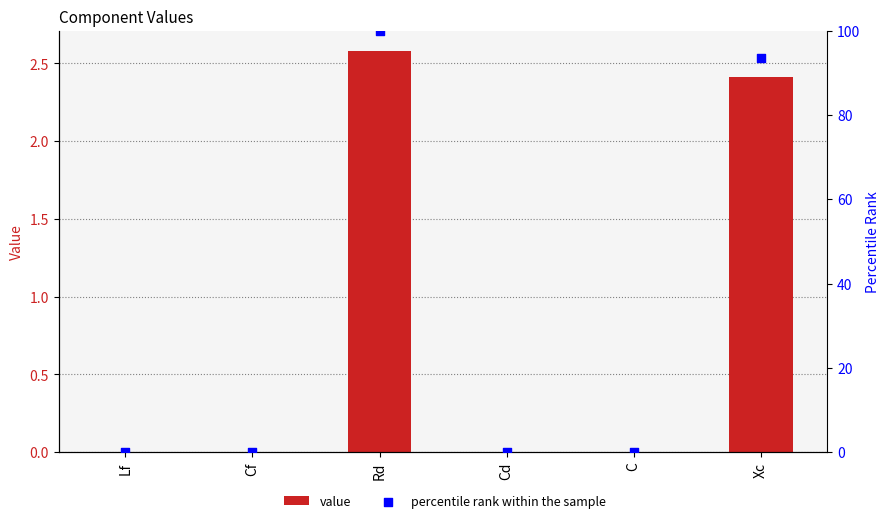

At how many categories does at least one series exceed 31?

2